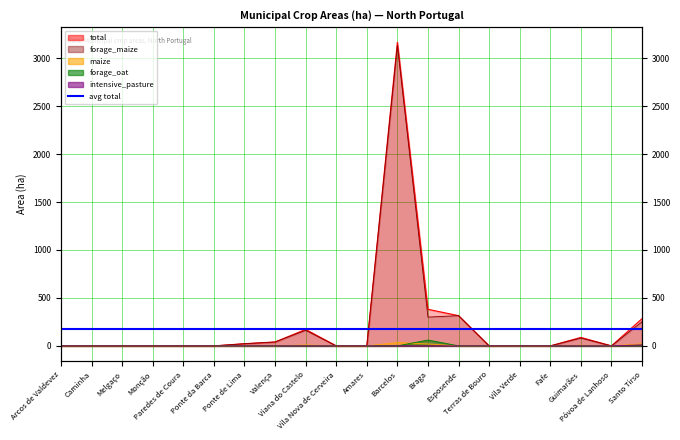

The value of forage_oat at Póvoa de Lanhoso is 0.0. True or false?

True